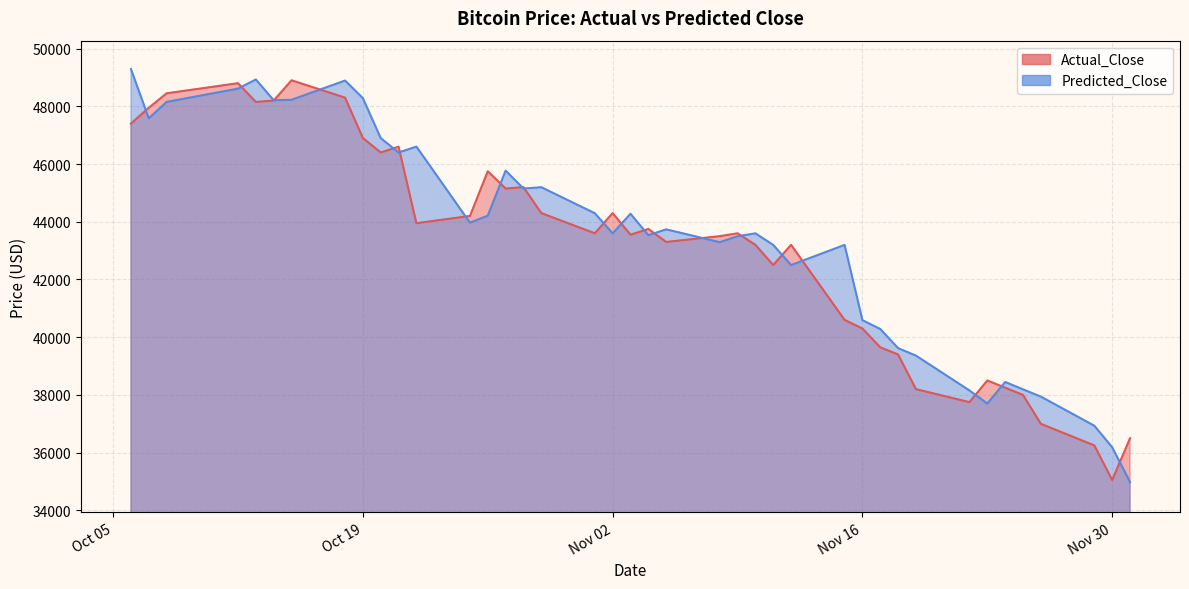

Which series has the largest total across all categories?

Predicted_Close